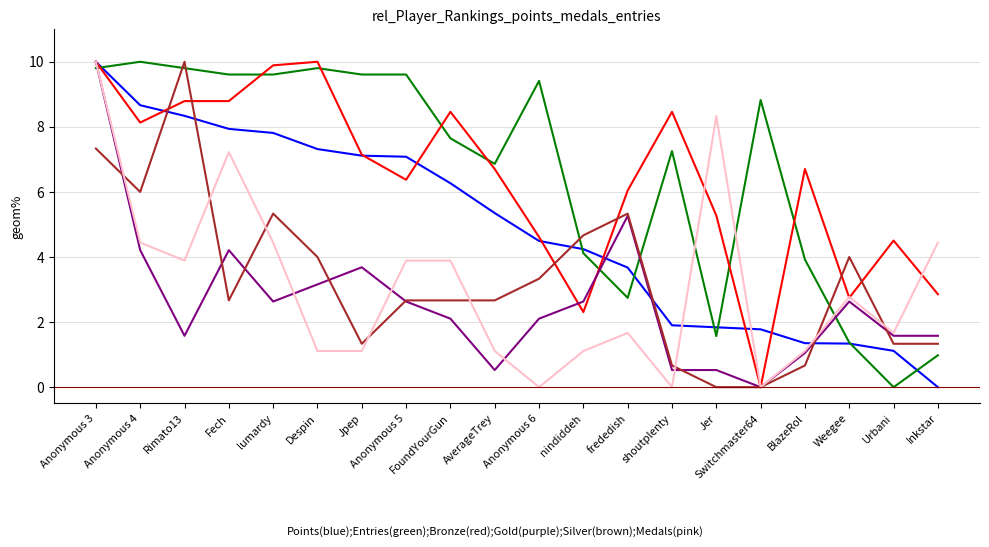

At which category is the sum across all series the highest?

Anonymous 3